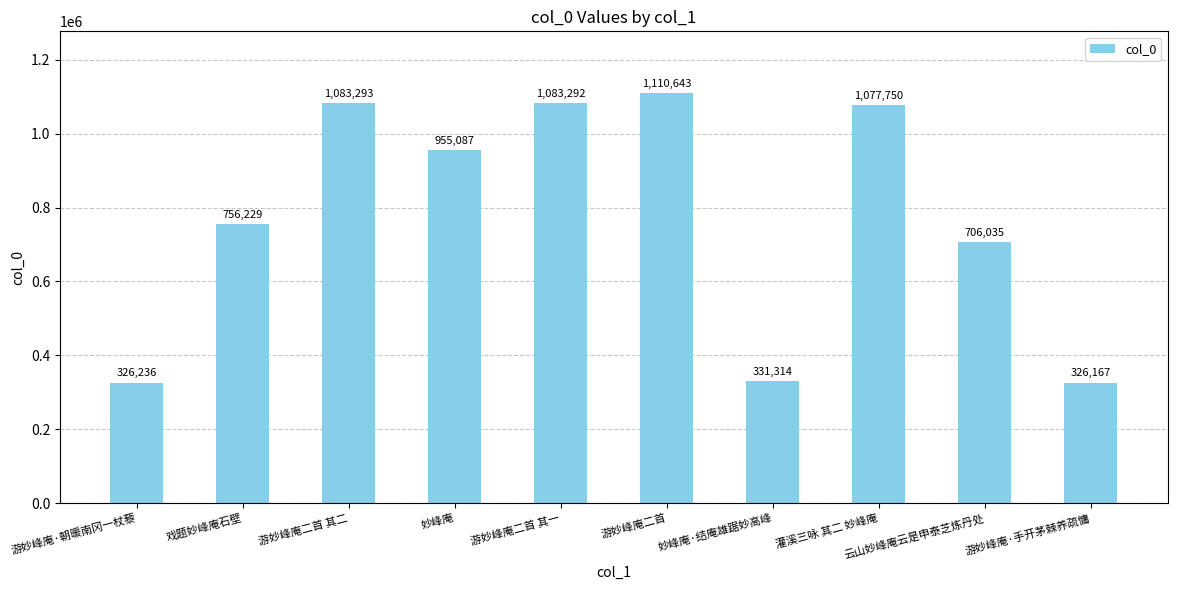

How many categories are shown in the chart?

10